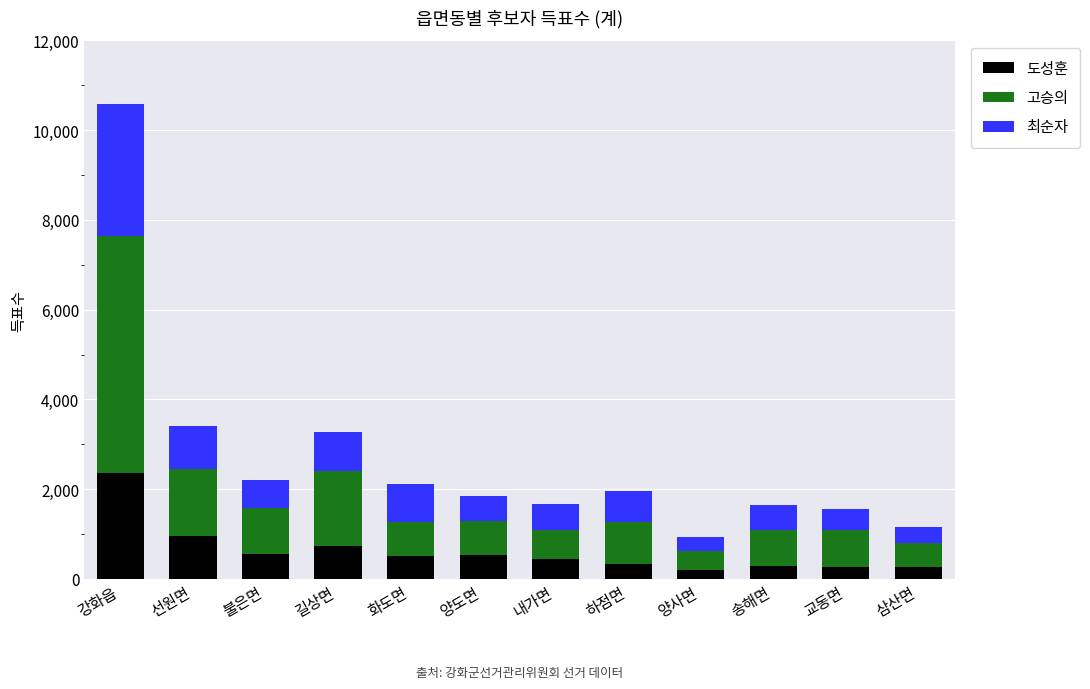

Read the 도성훈 value at 하점면.

345